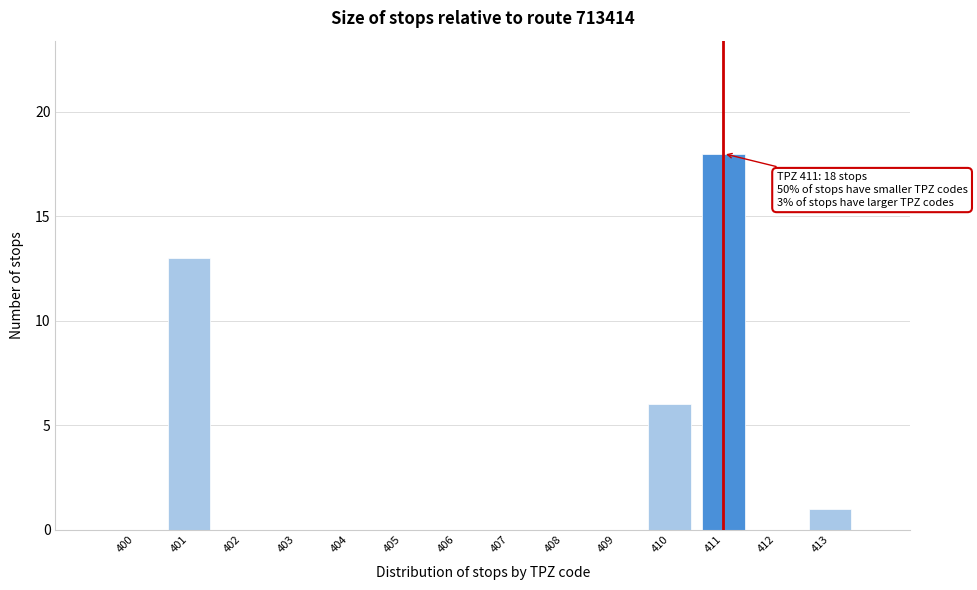

Over which range of the x-axis is the bar tallest?

410.5 to 411.5